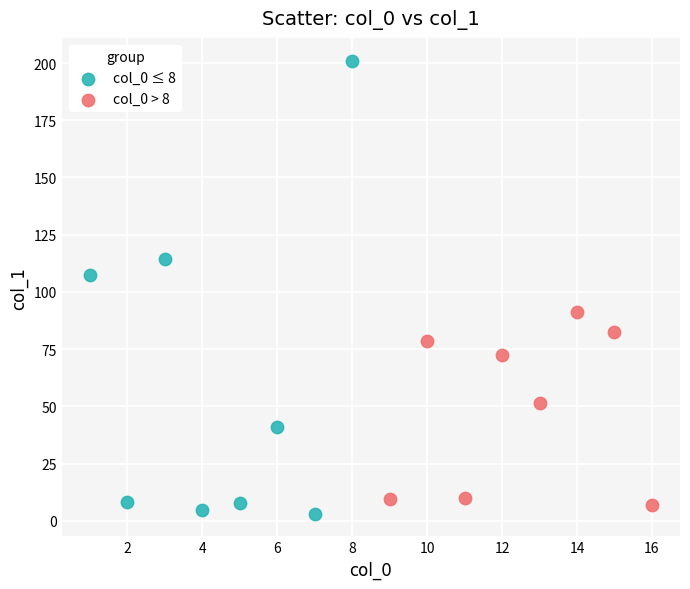

Which series reaches the minimum Y coordinate?

col_0 ≤ 8